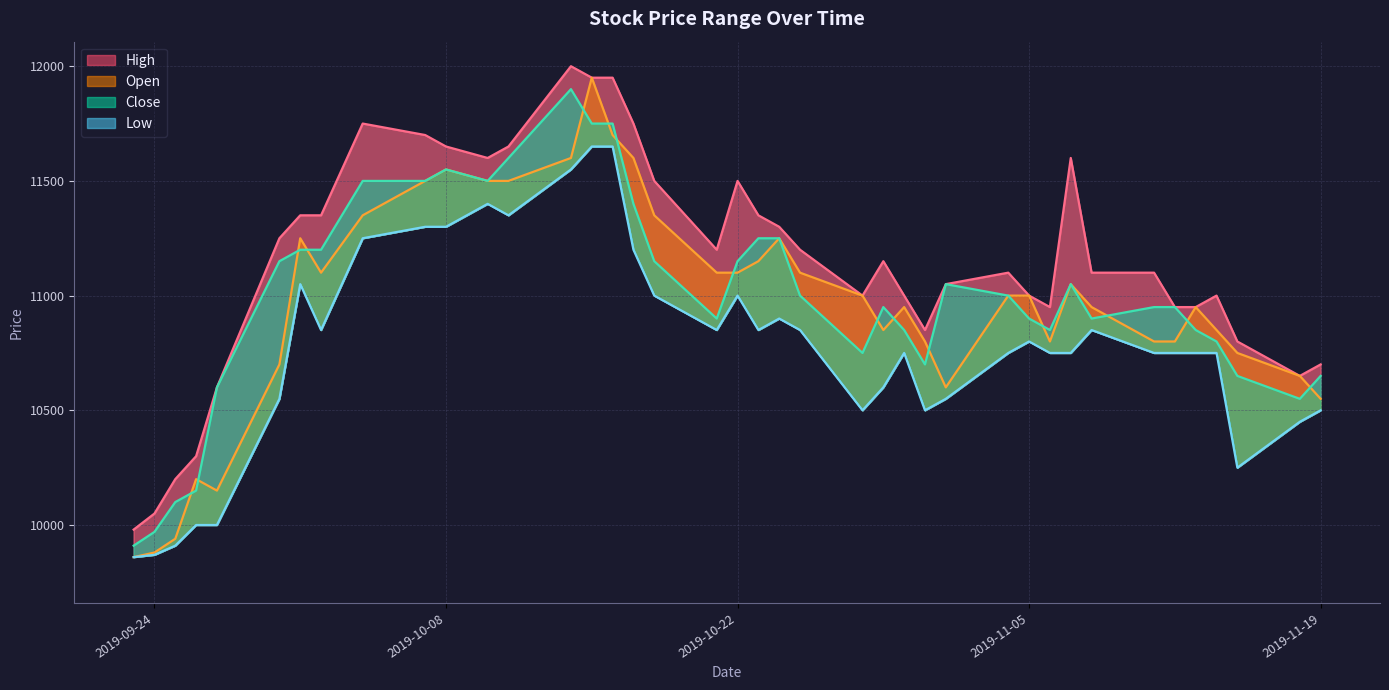

True or false: Close and Open cross at least once.

True